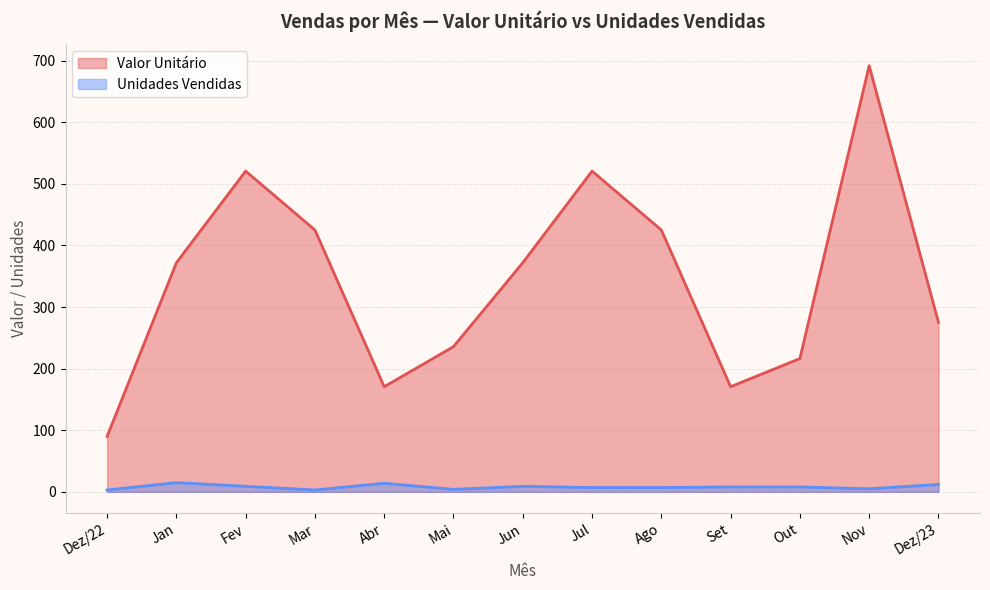

True or false: Unidades Vendidas and Valor Unitário cross at least once.

False